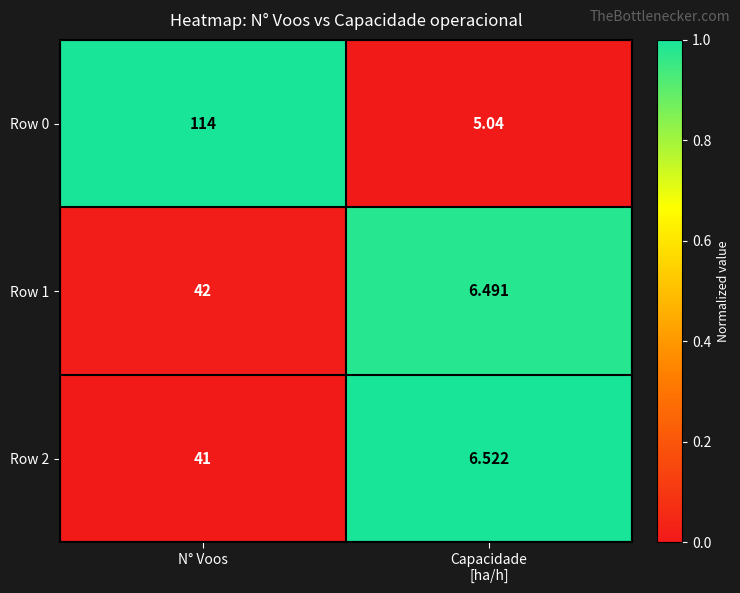

What is the total value across all series at N° Voos?

197.0